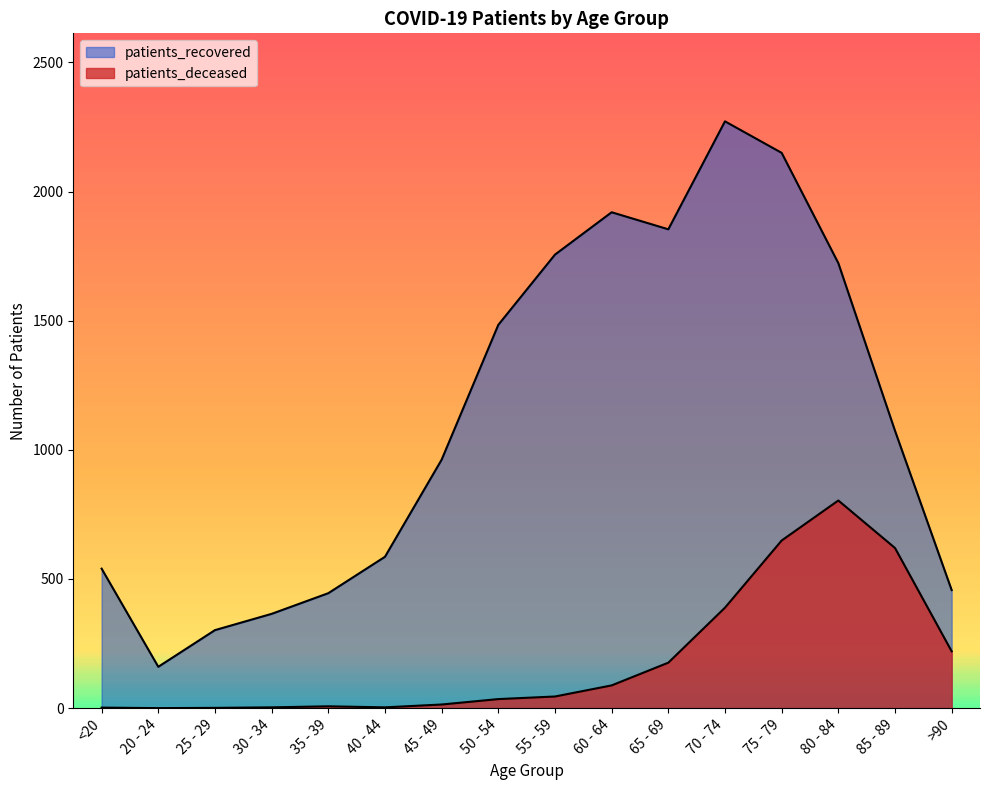

True or false: patients_deceased and patients_recovered intersect in this chart.

False